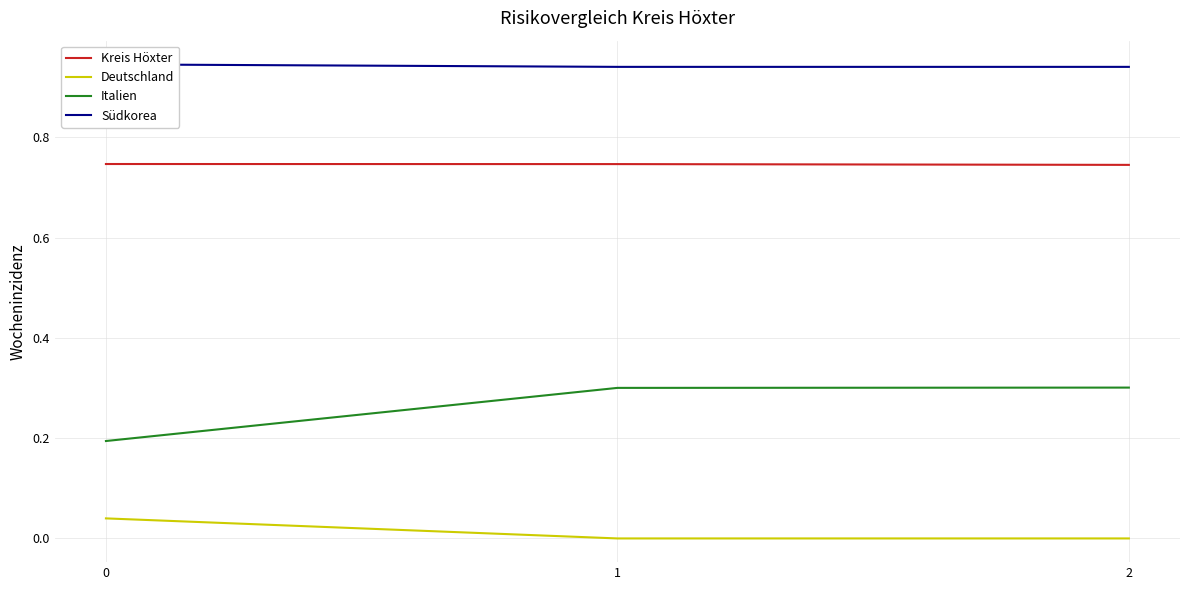

What are all the series names shown in the legend?

Kreis Höxter, Deutschland, Italien, Südkorea